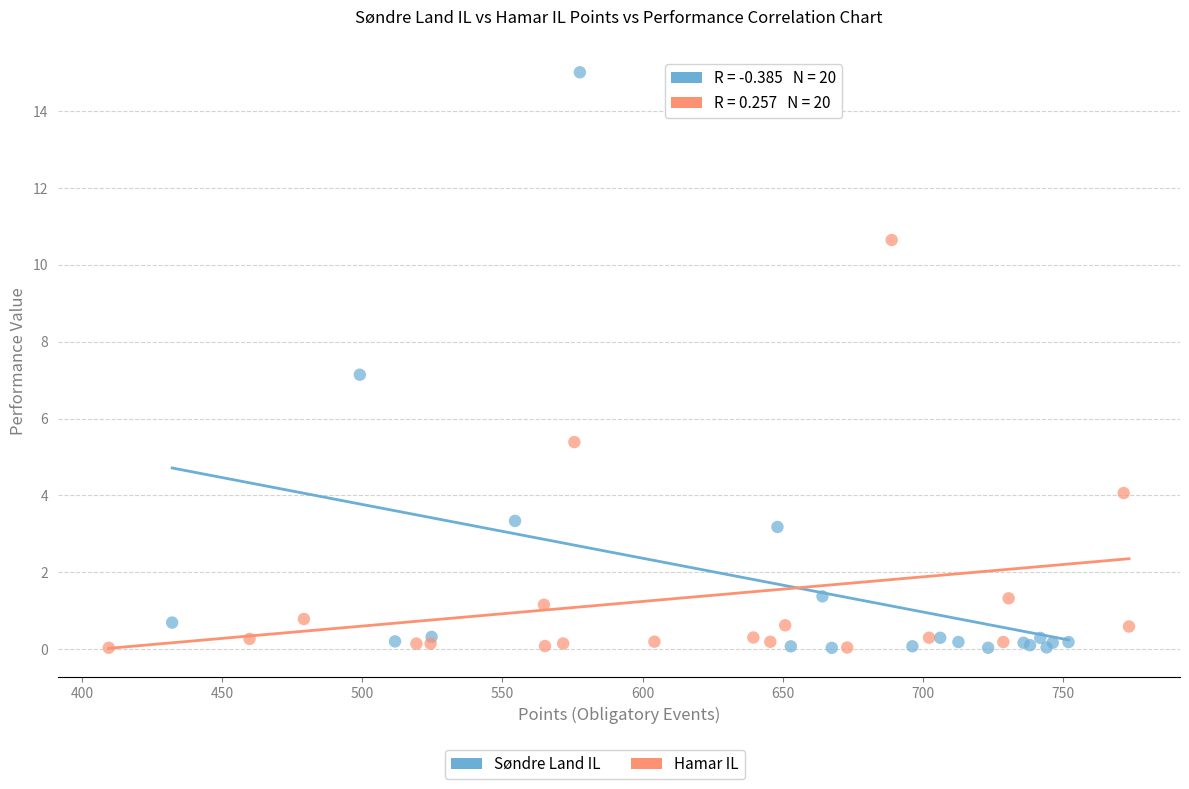

Which series reaches the maximum Y coordinate?

Søndre Land IL